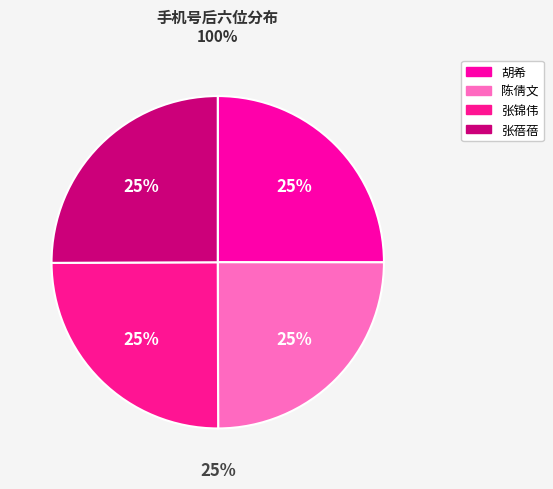

To the nearest percent, what percentage of the pie is 胡希?

25%